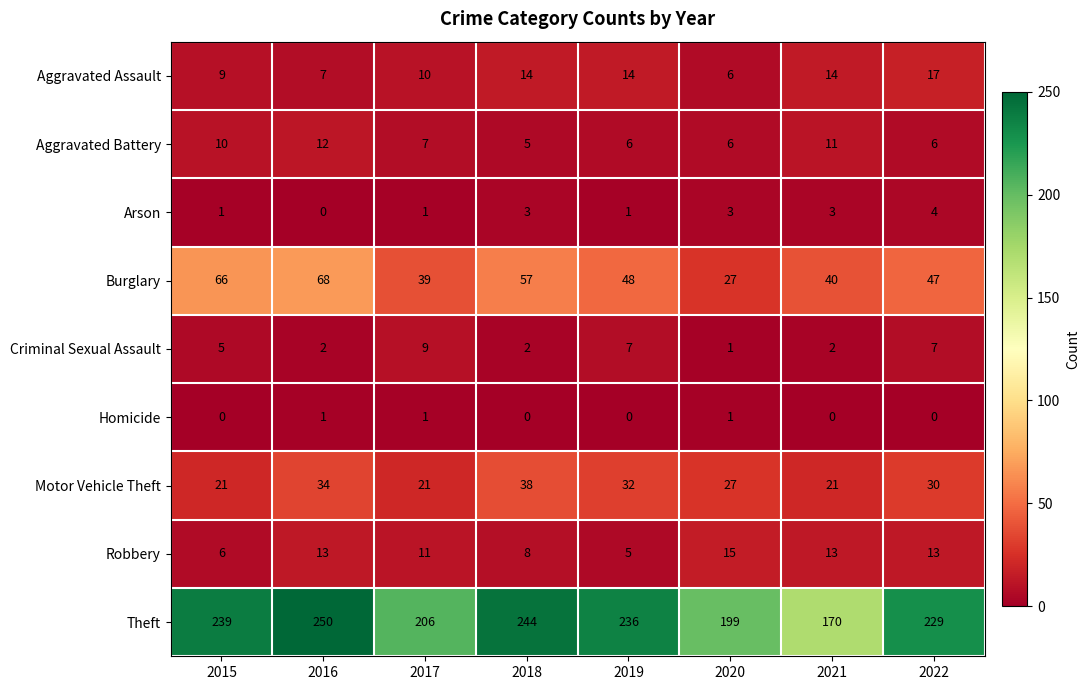

At how many categories does at least one series exceed 175?

7